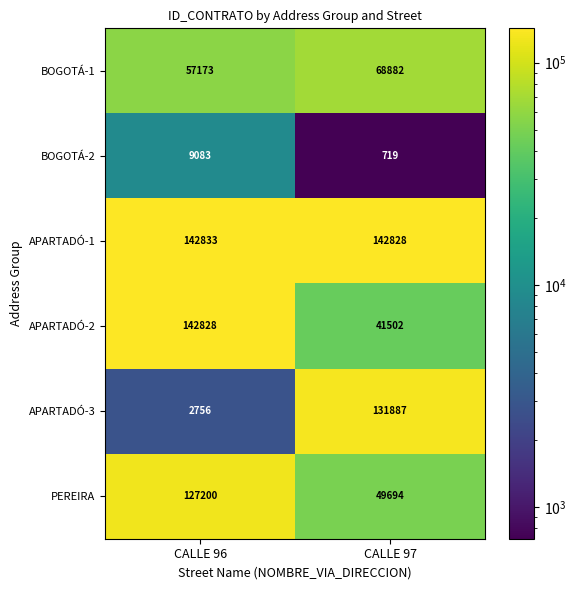

Reading left to right, list all the values displayed in this chart.

BOGOTÁ-1: 57173	68882
BOGOTÁ-2: 9083	719
APARTADÓ-1: 142833	142828
APARTADÓ-2: 142828	41502
APARTADÓ-3: 2756	131887
PEREIRA: 127200	49694